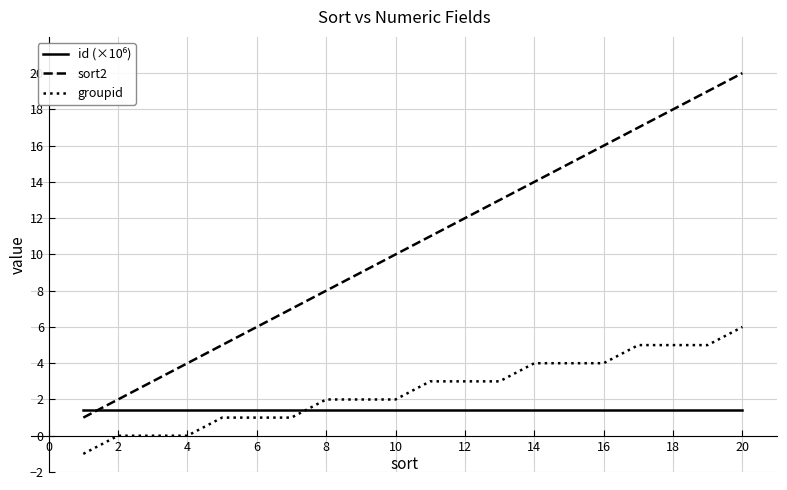

True or false: groupid and sort2 intersect in this chart.

False